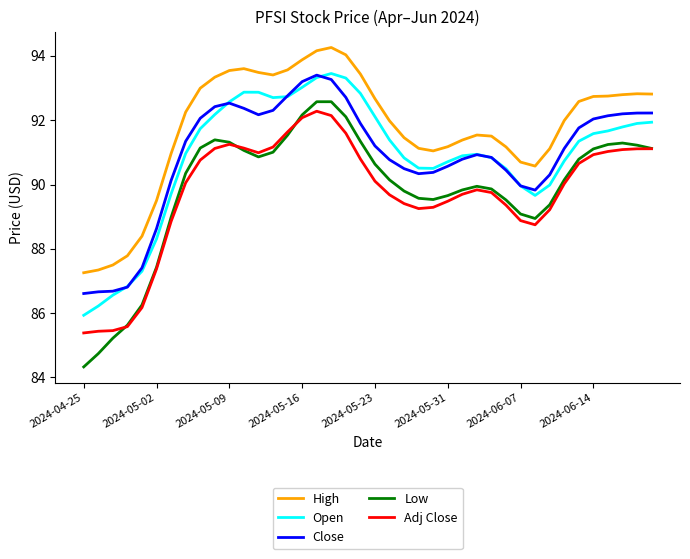

Which series has the largest range (max minus min)?

Low